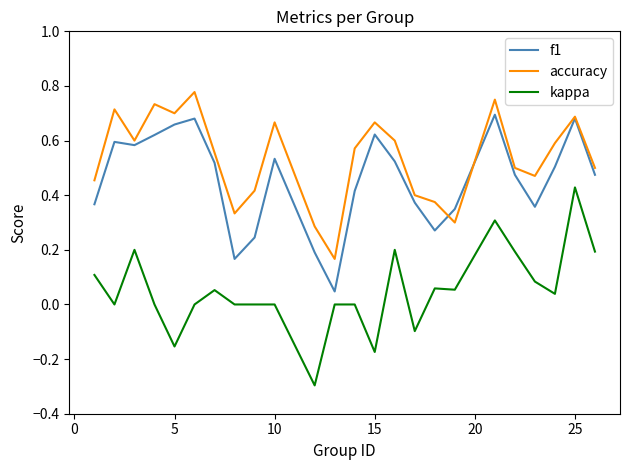

Which series has the largest total across all categories?

accuracy